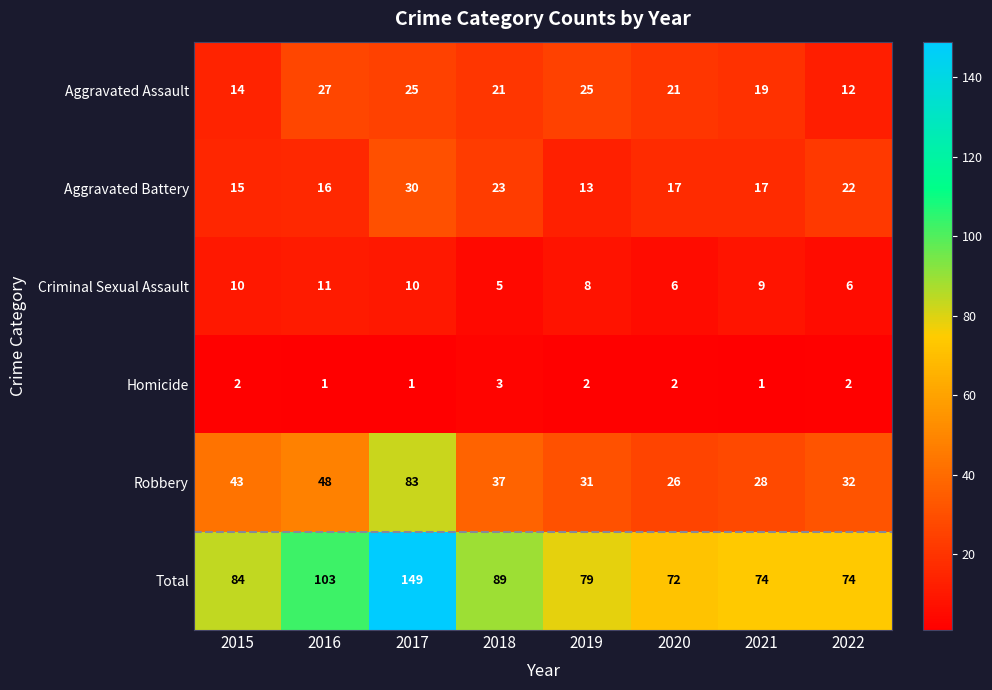

True or false: Homicide has a value of 2 at 2022.

True